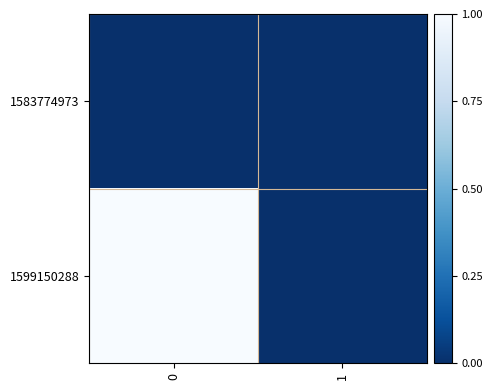

Which series has the largest range (max minus min)?

1599150288